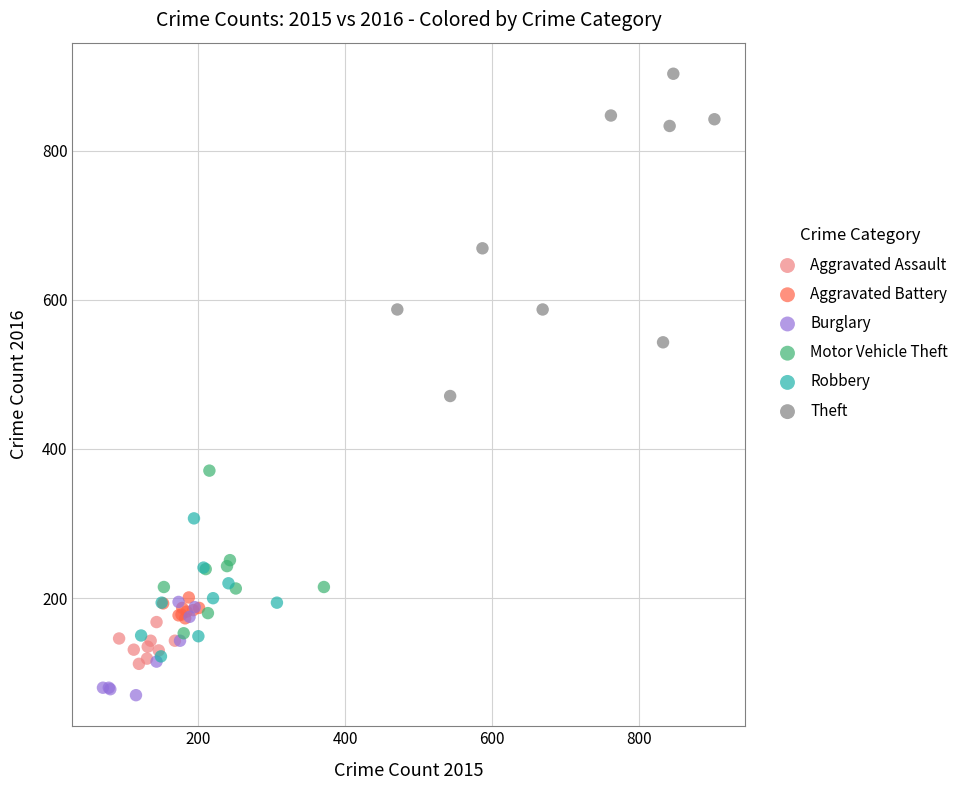

What are all the series names shown in the legend?

Aggravated Assault, Aggravated Battery, Burglary, Motor Vehicle Theft, Robbery, Theft